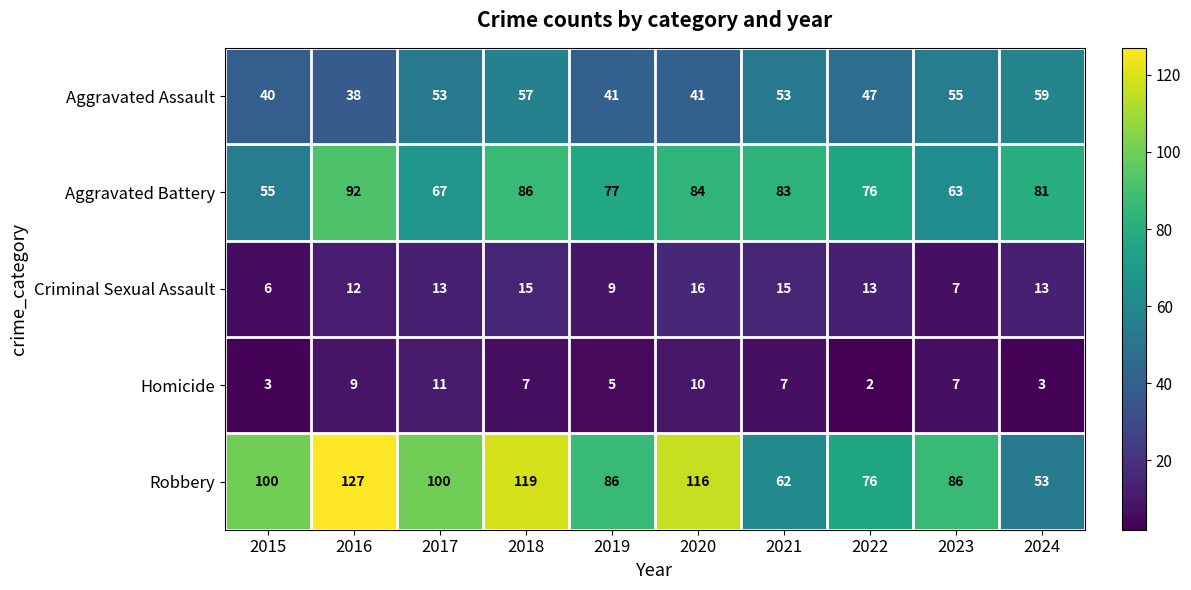

What is the difference between the highest and lowest values at 2016?

118